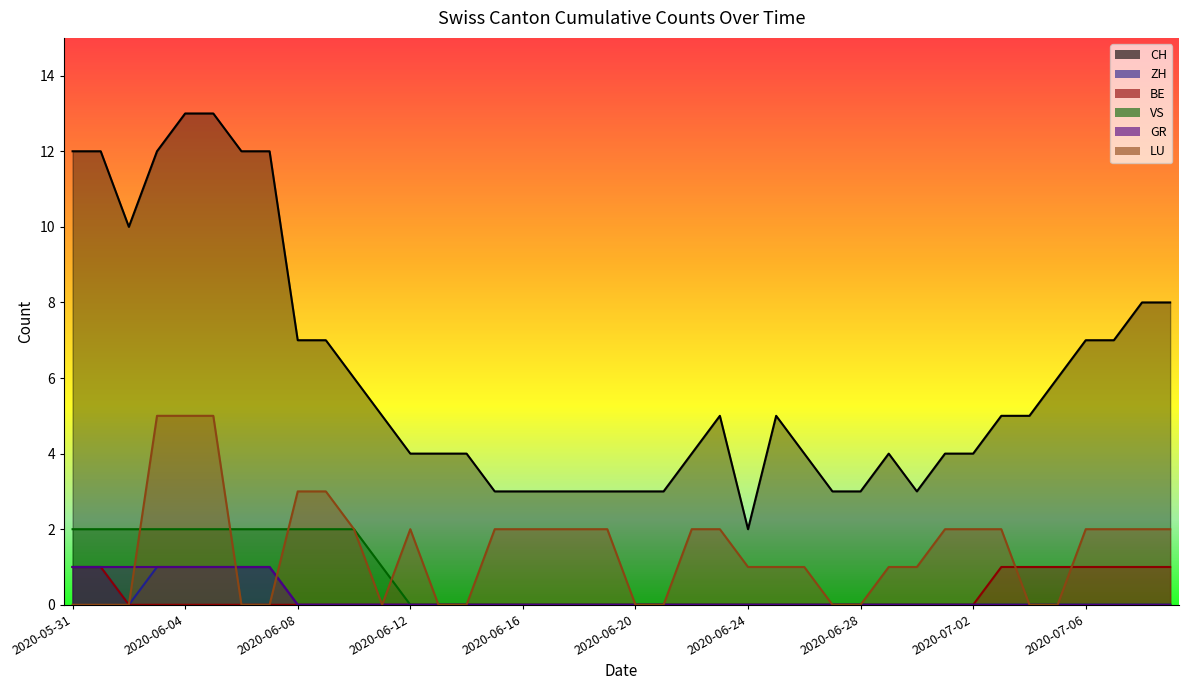

How many values in the ZH series exceed 0?

7